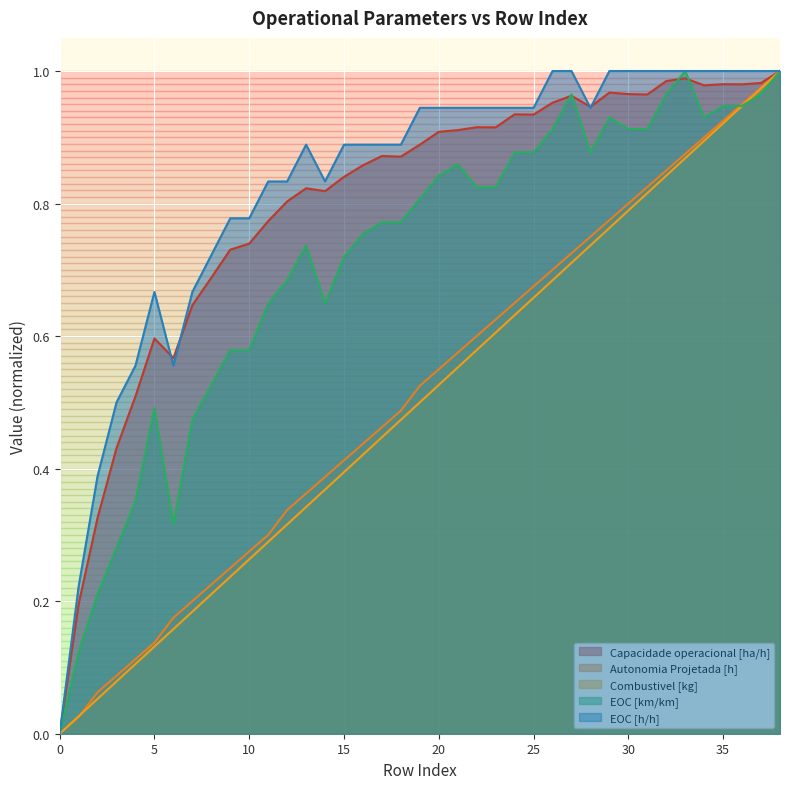

Where do Autonomia Projetada [h] and Combustivel [kg] first cross each other?

1 and 2